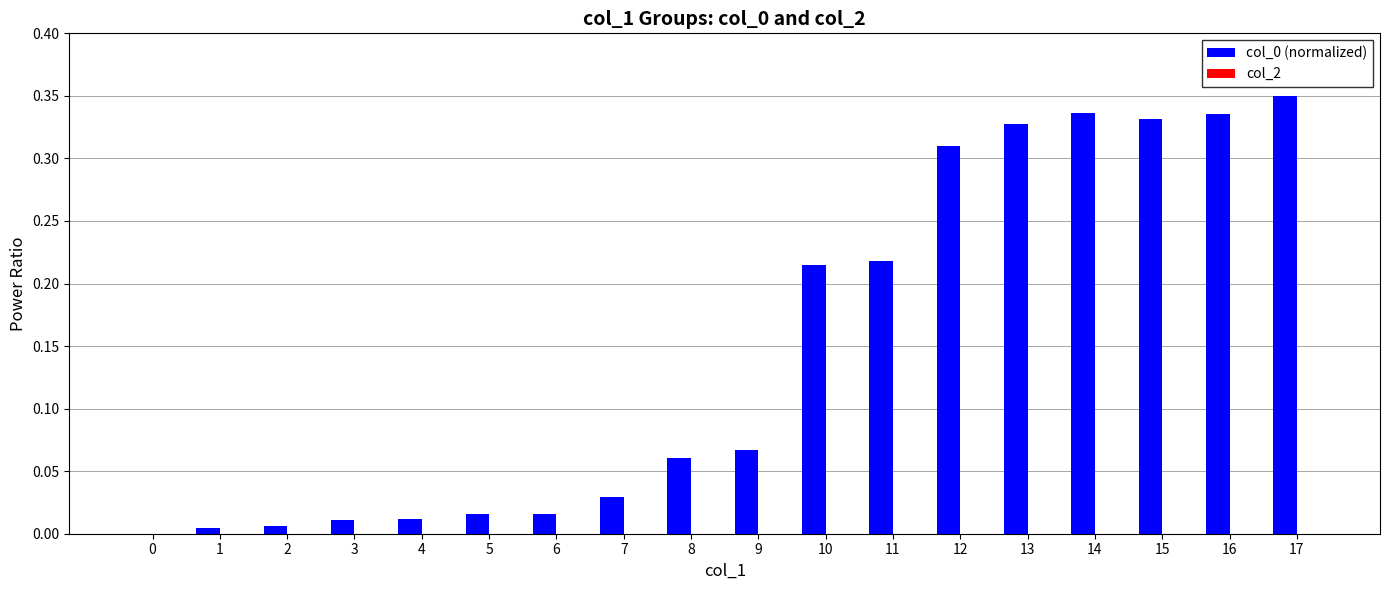

The value at 0 is 0.2. True or false?

False